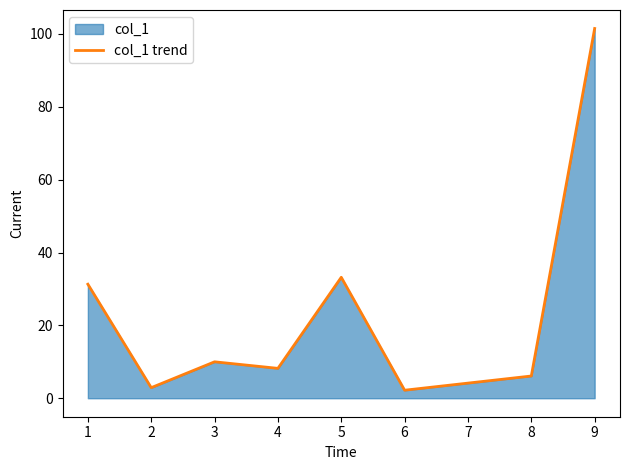

At which label is the value closest to 51?

5